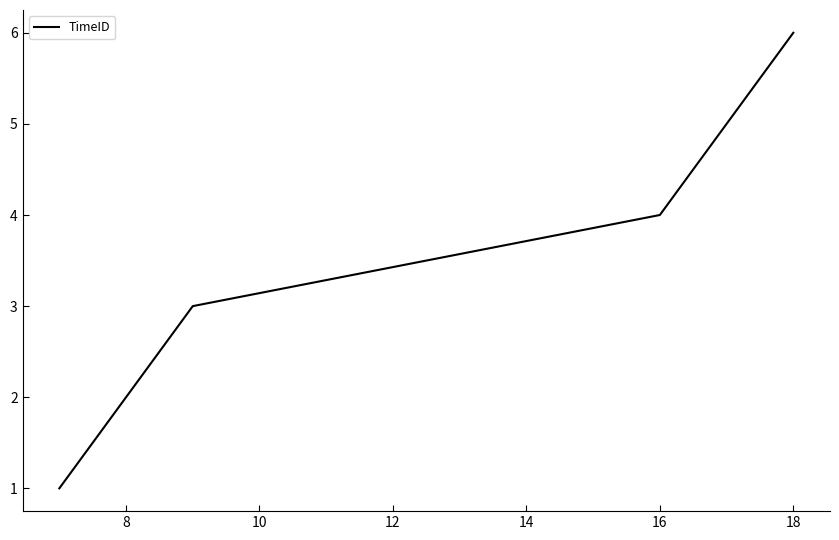

What is the difference between the maximum and second lowest values?

4